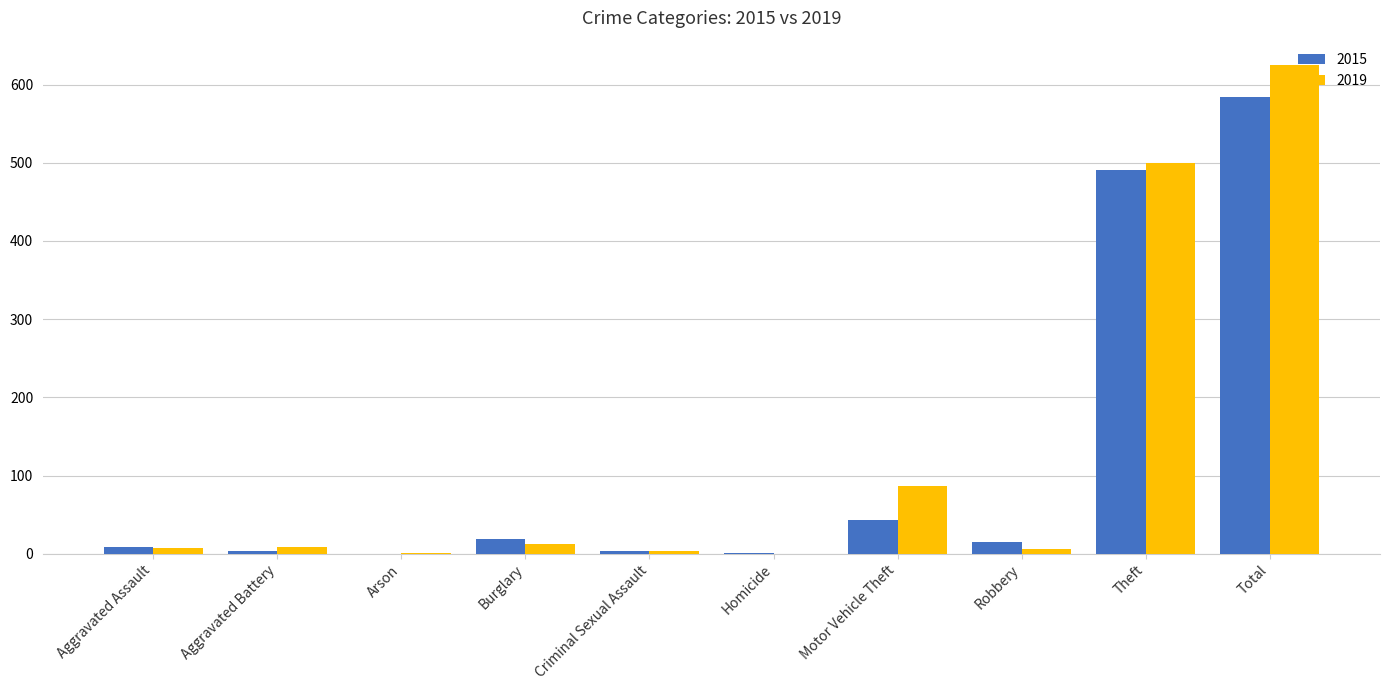

What is the highest value of the 2019 series?

625